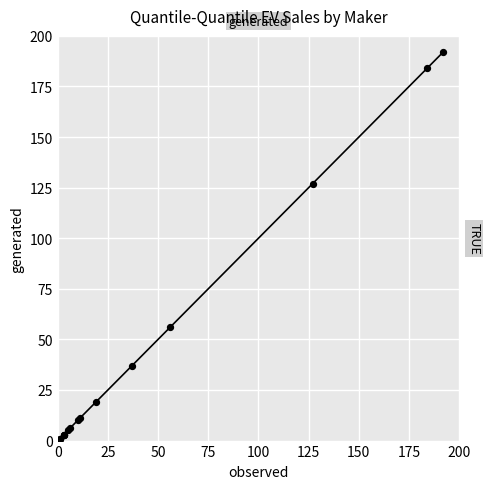

What Y value in the scatter plot is closest to 96?

127